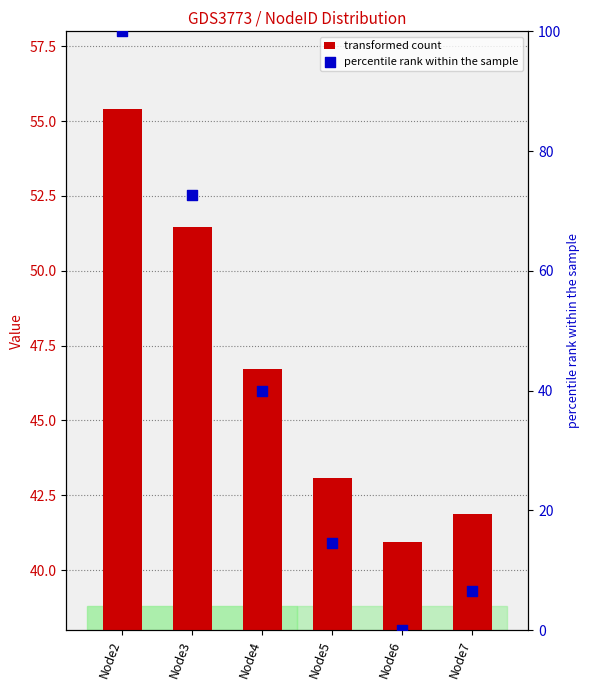

Which series has the largest total across all categories?

transformed count